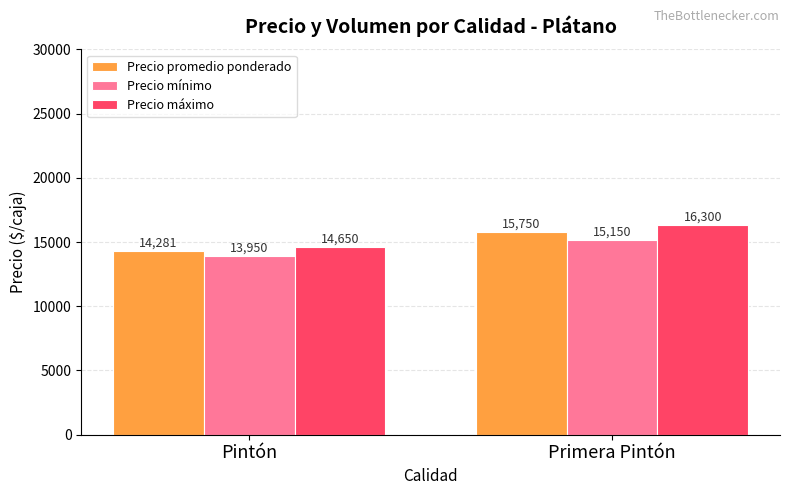

Which category has the lowest value across all series?

Pintón